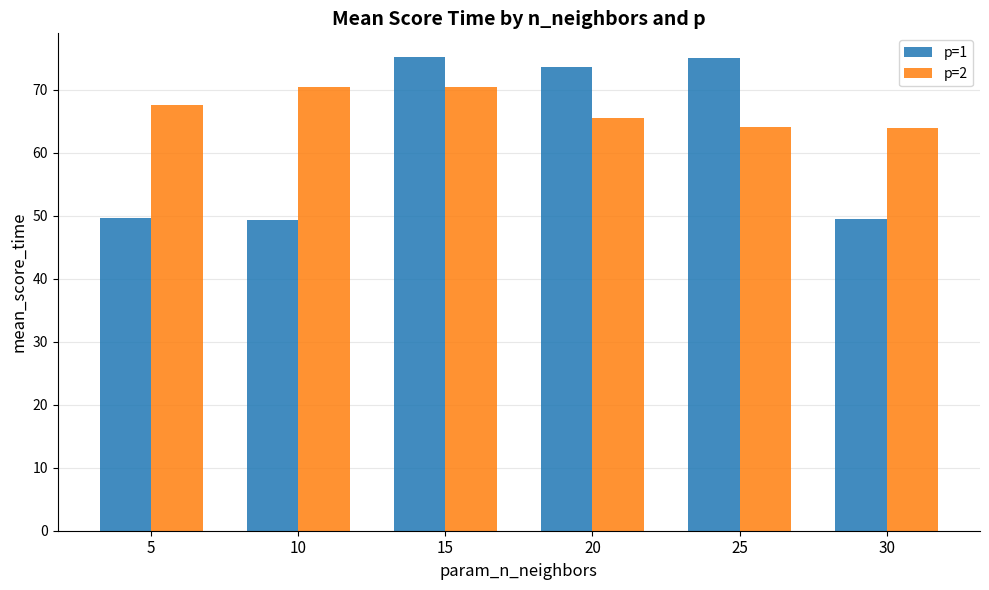

At which label is p=1 closest to 62?

20